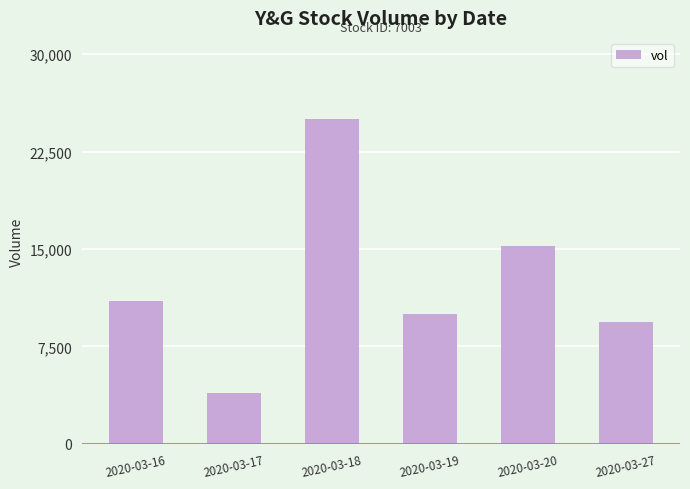

What is the greatest value displayed?

25000